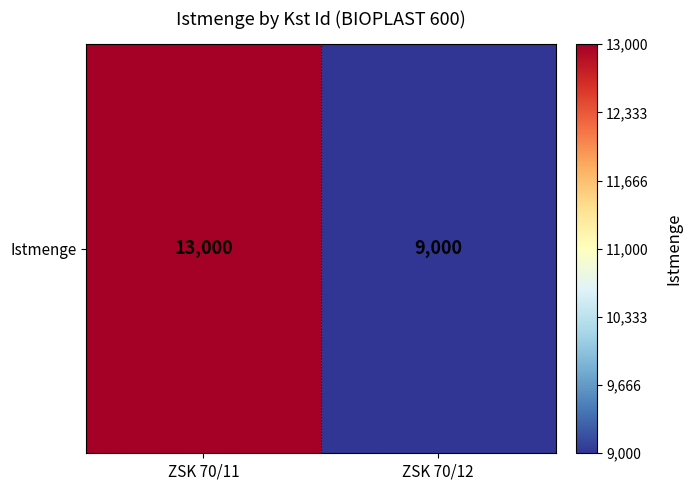

The chart shows a value of 3030 at ZSK 70/11. True or false?

False